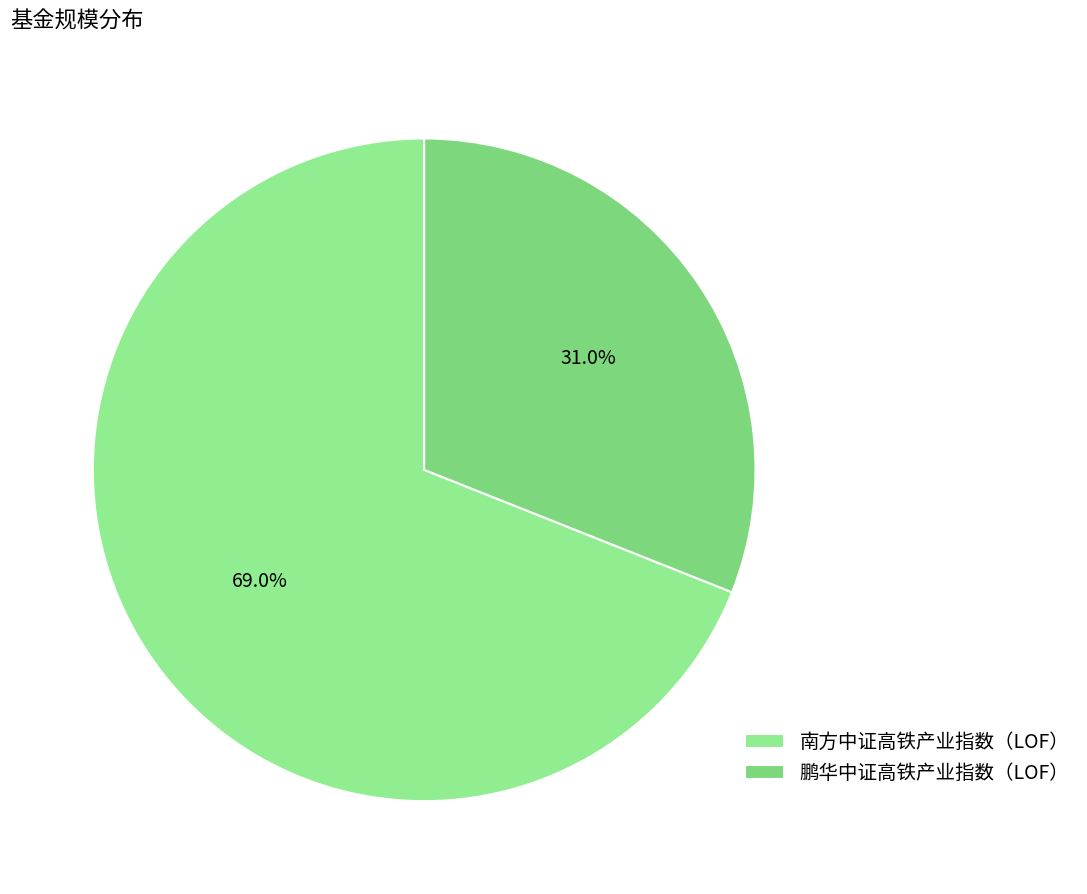

Which slice is the smallest?

鹏华中证高铁产业指数（LOF）